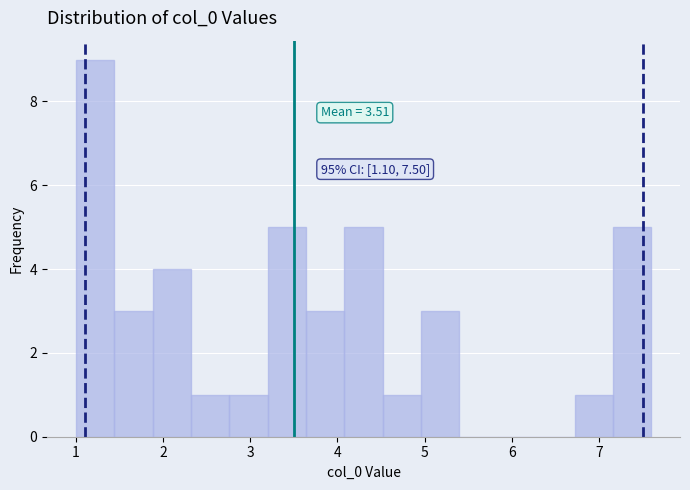

Over which range of the x-axis is the bar tallest?

1.00 to 1.44